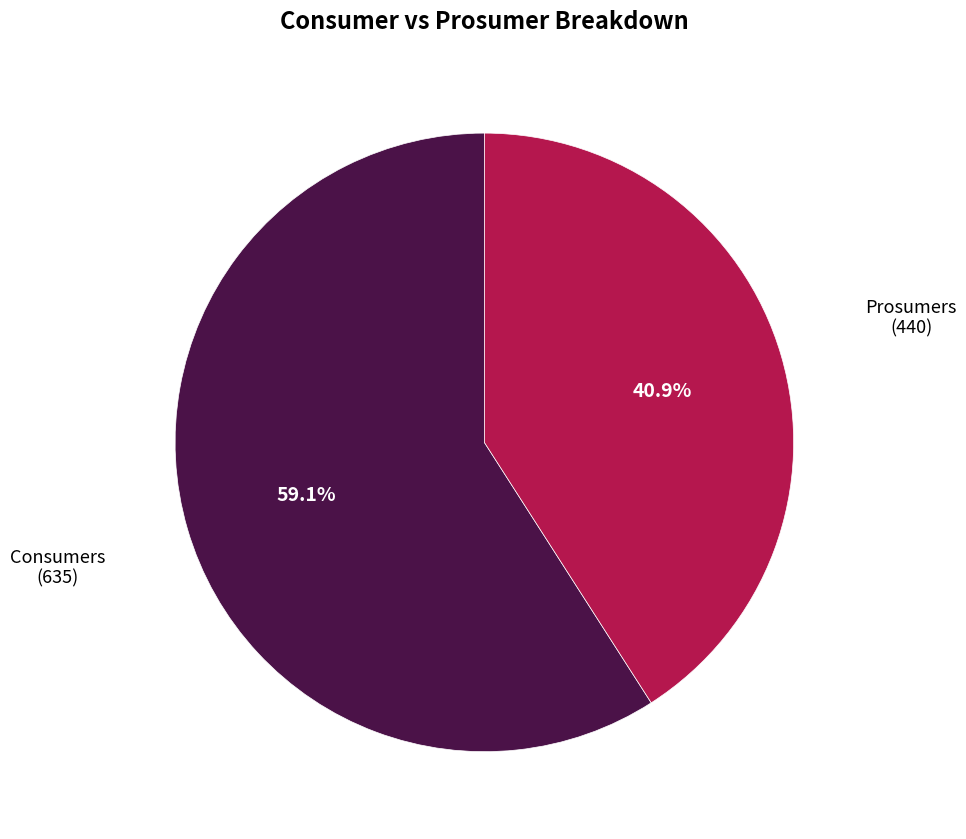

What percentage is the Consumers slice, to the nearest percent?

59%